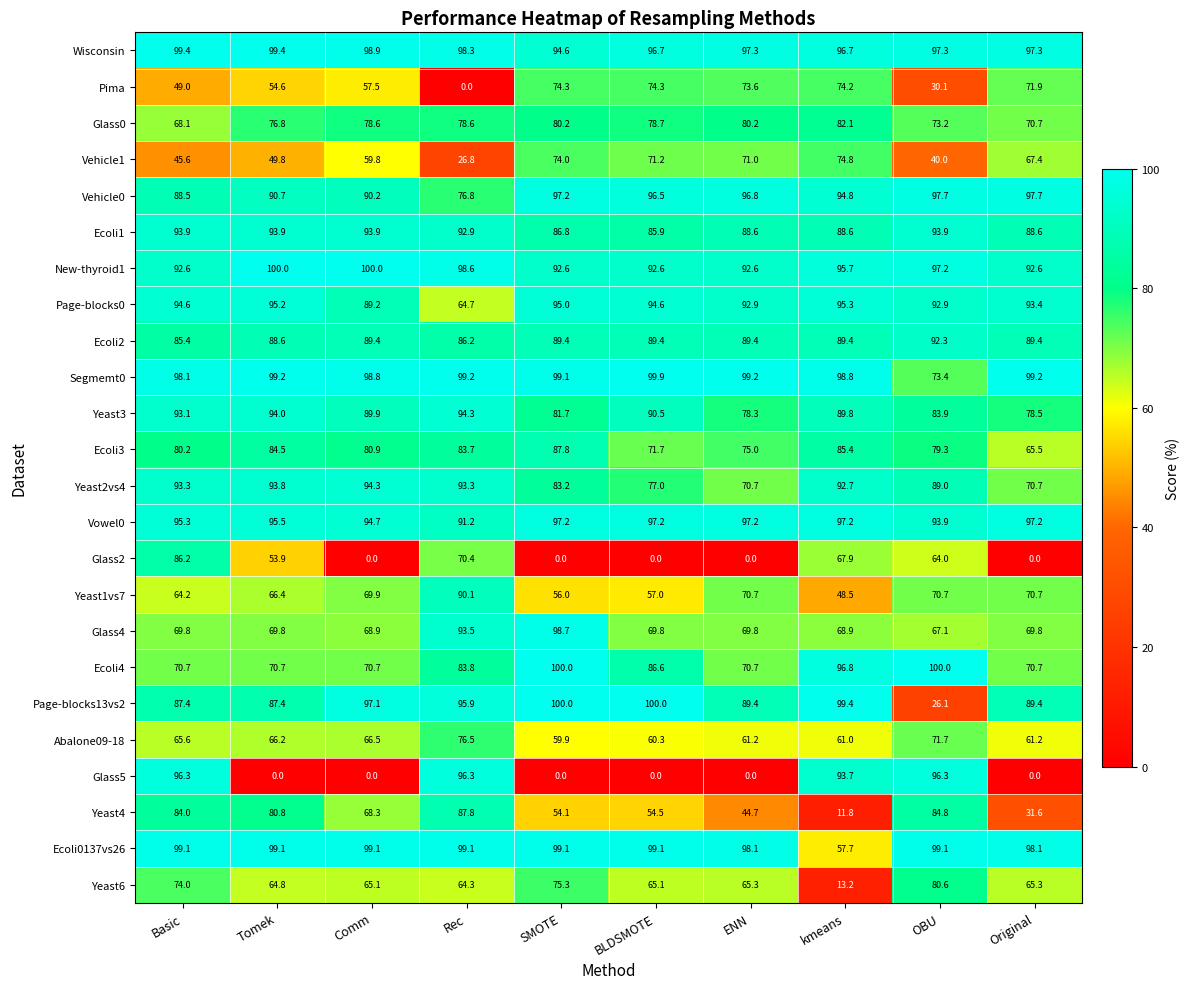

What is the lowest value of the Page-blocks0 series?

64.7